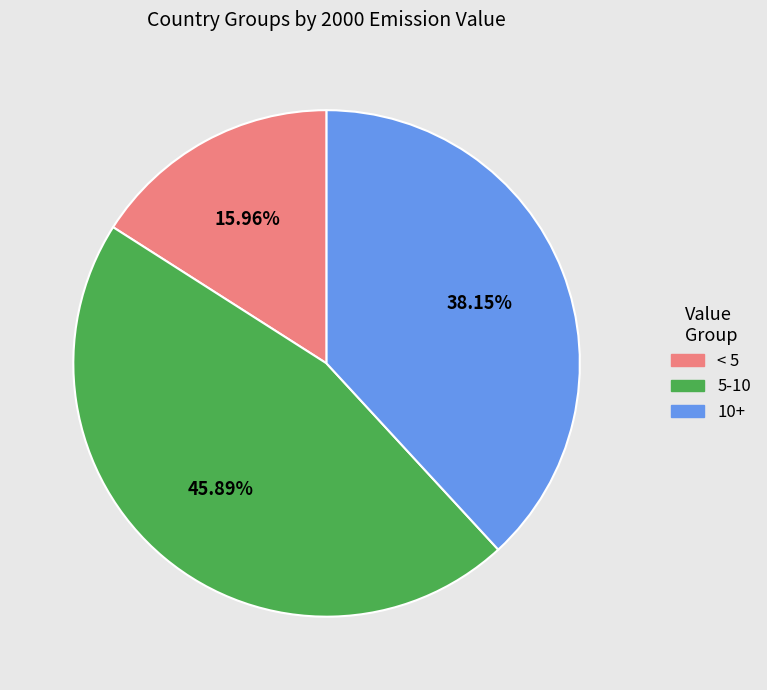

Count the number of slices in the pie.

3